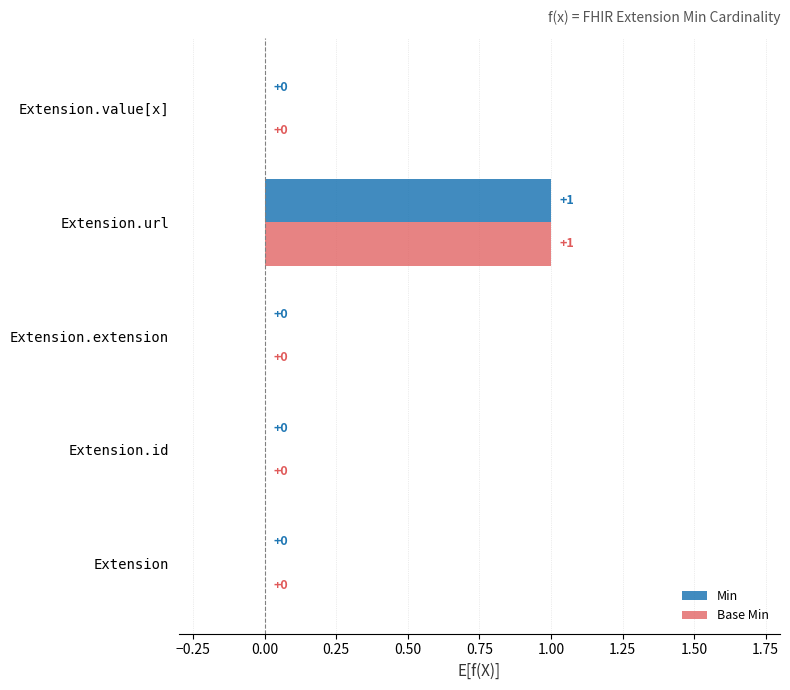

At which category does the chart reach its peak across all series?

Extension.url